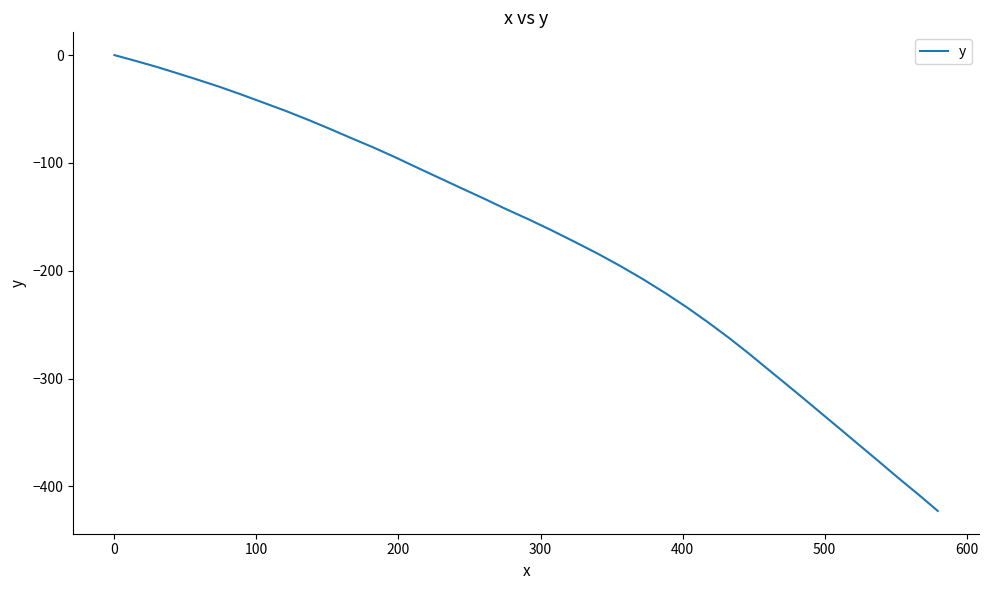

What is the minimum value shown in the chart?

-422.8